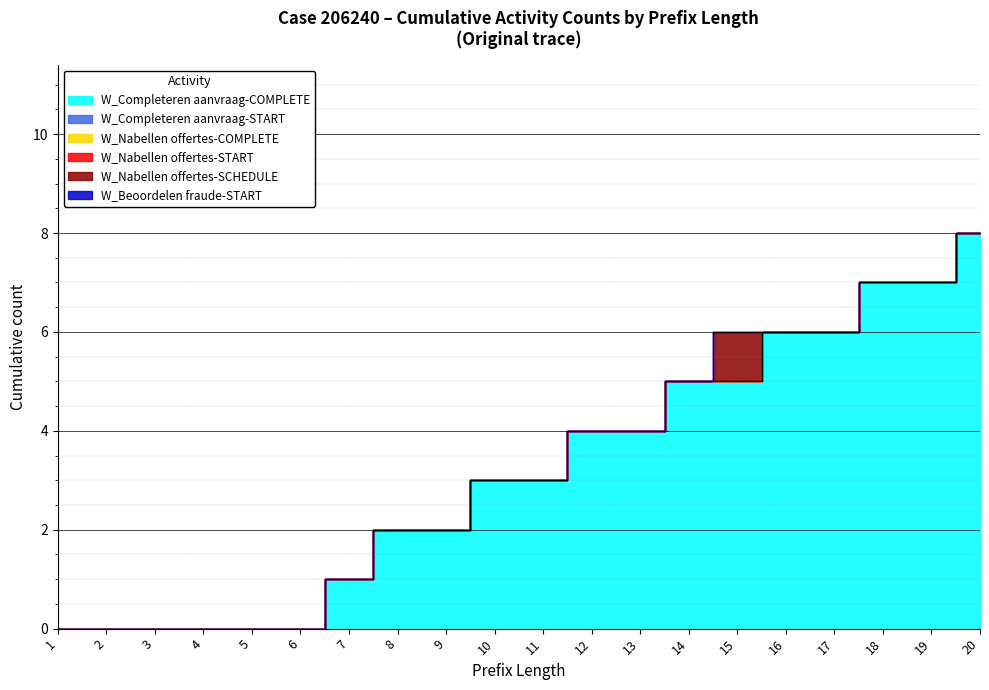

How many lines are shown in the chart?

6